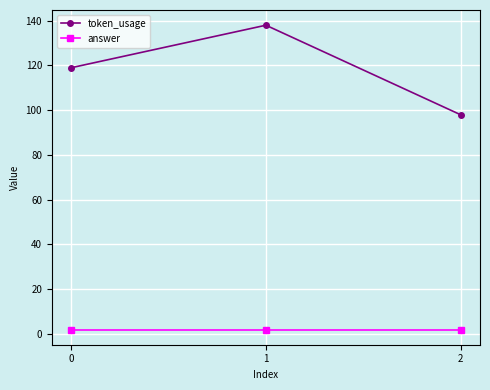

Reading right to left, transcribe all the data shown in this chart.

token_usage: 98	138	119
answer: 2	2	2